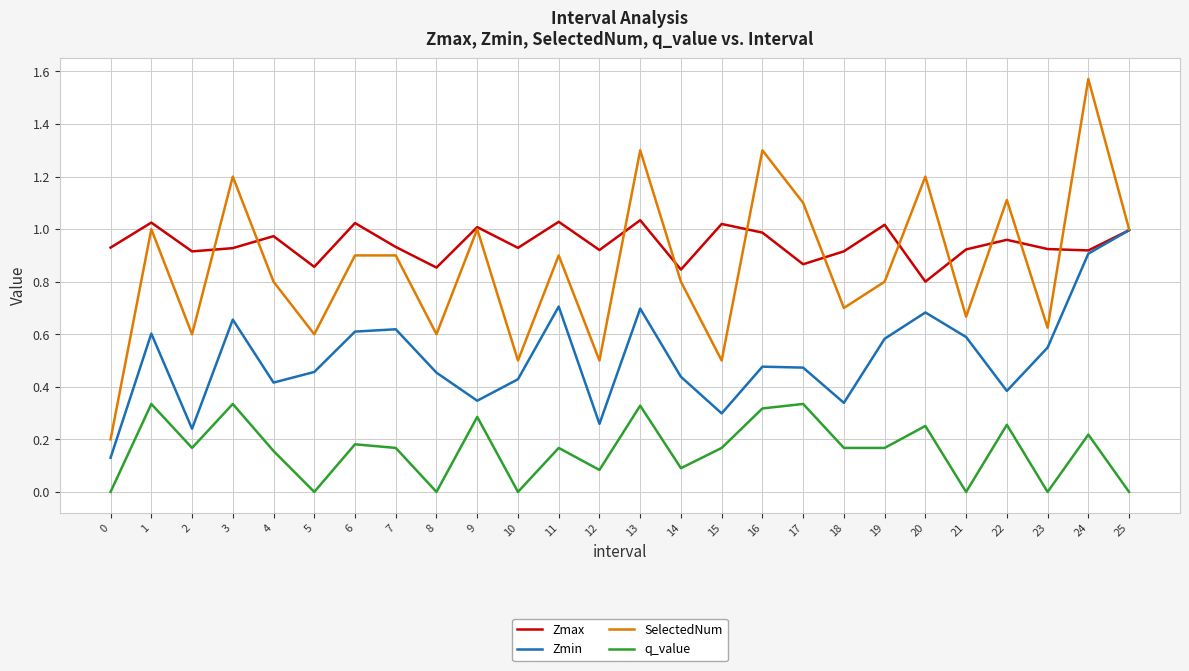

True or false: q_value and SelectedNum intersect in this chart.

False